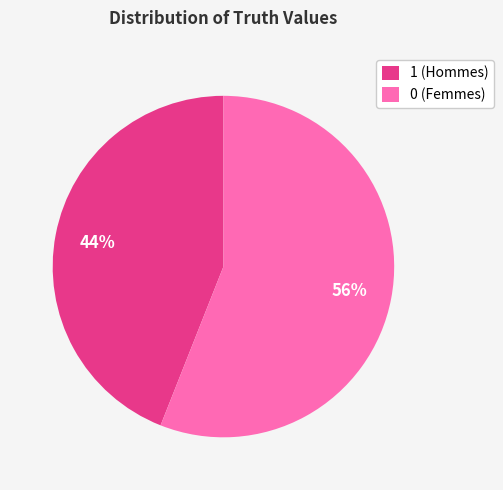

True or false: 0 accounts for 56% of the total.

True